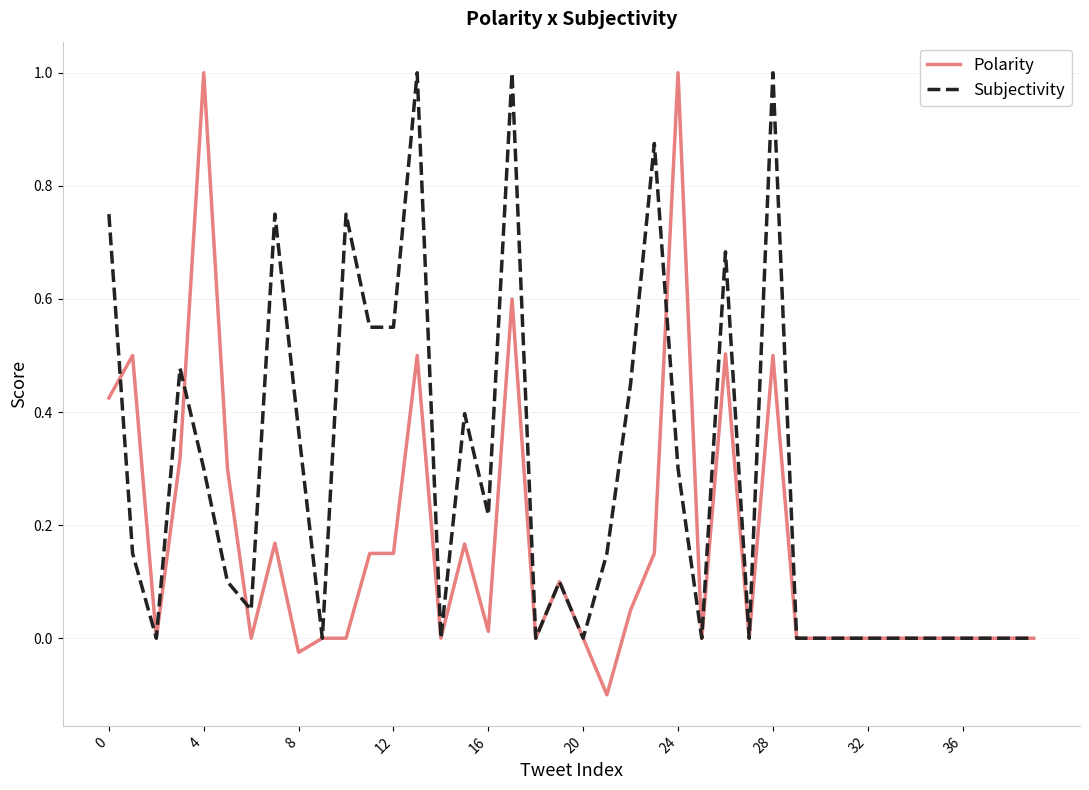

Which series has the largest range (max minus min)?

Polarity